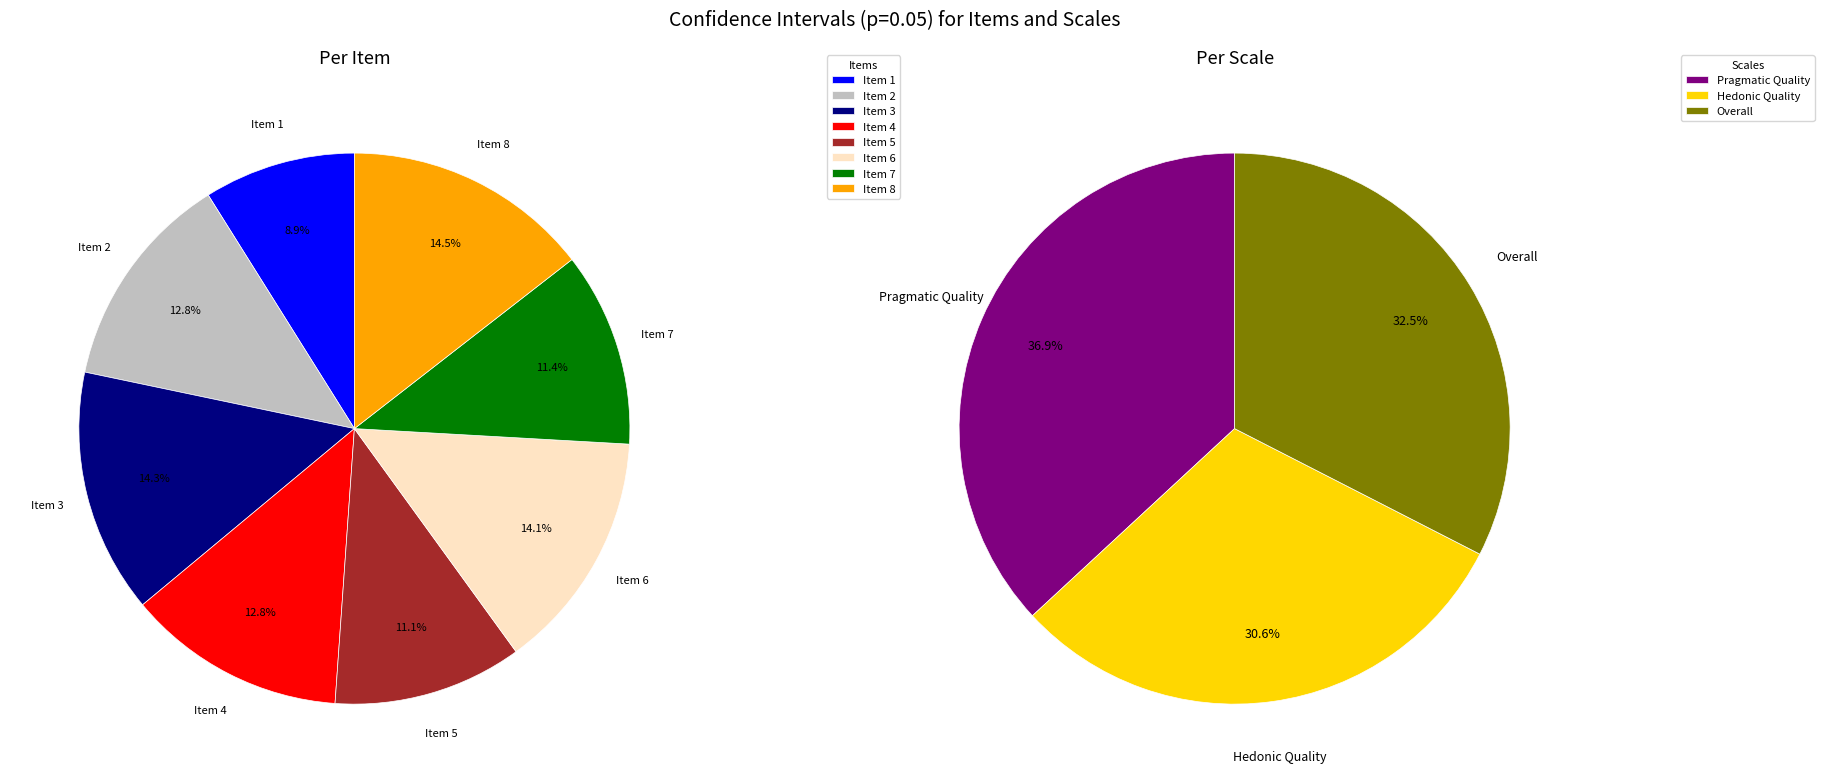

Do Item 2 and Item 7 together represent more than half of the pie?

No